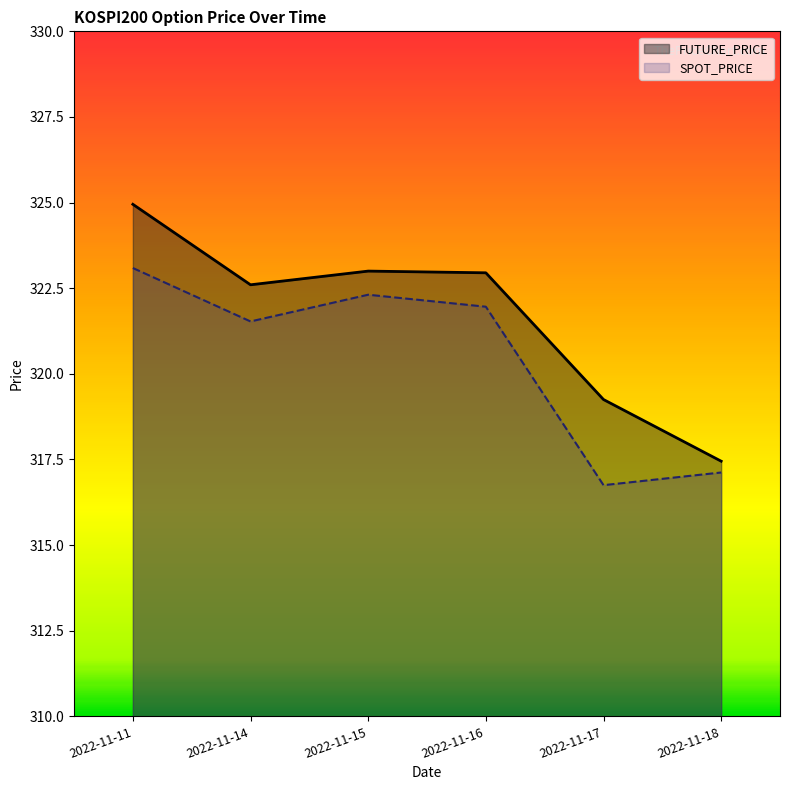

What is the maximum value for SPOT_PRICE?

323.1